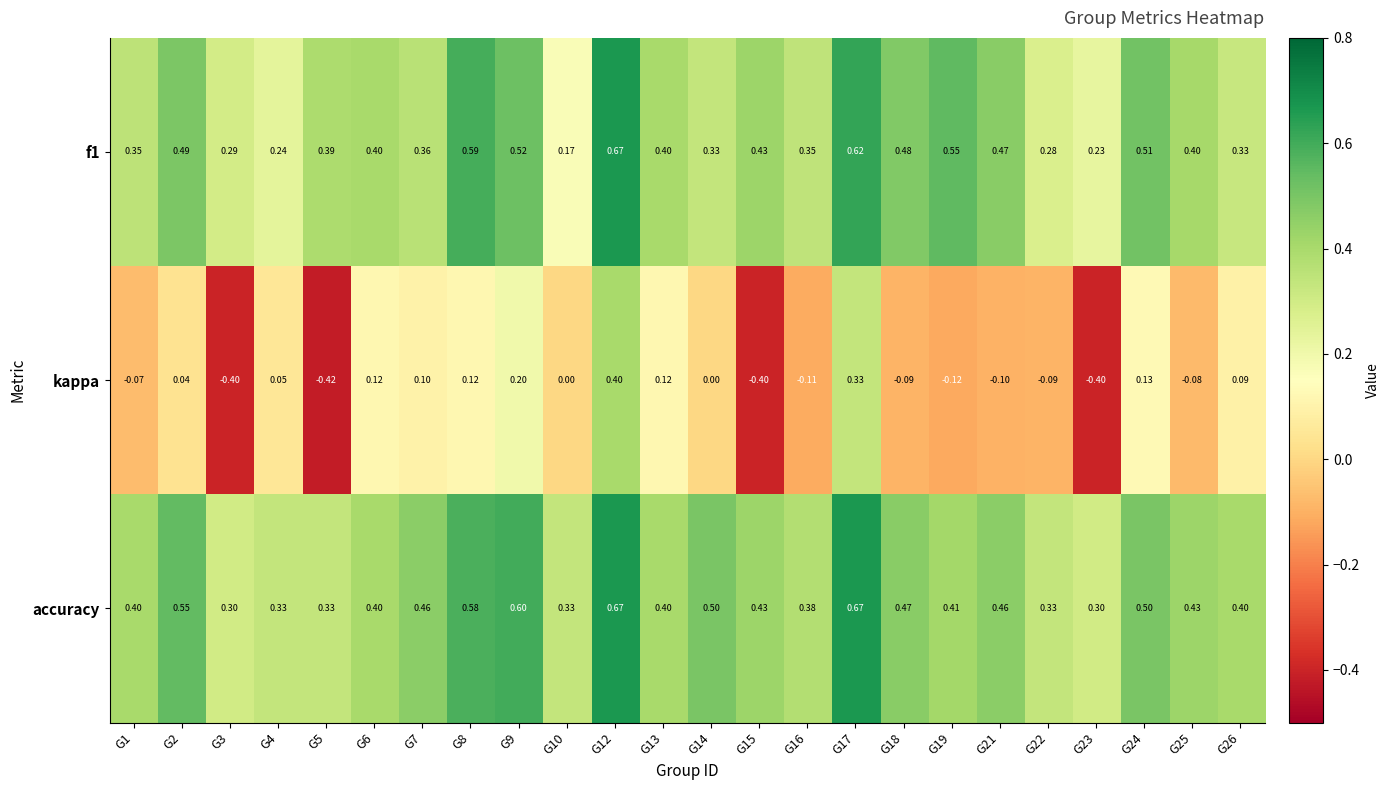

Which series changed the most between G2 and G24?

kappa